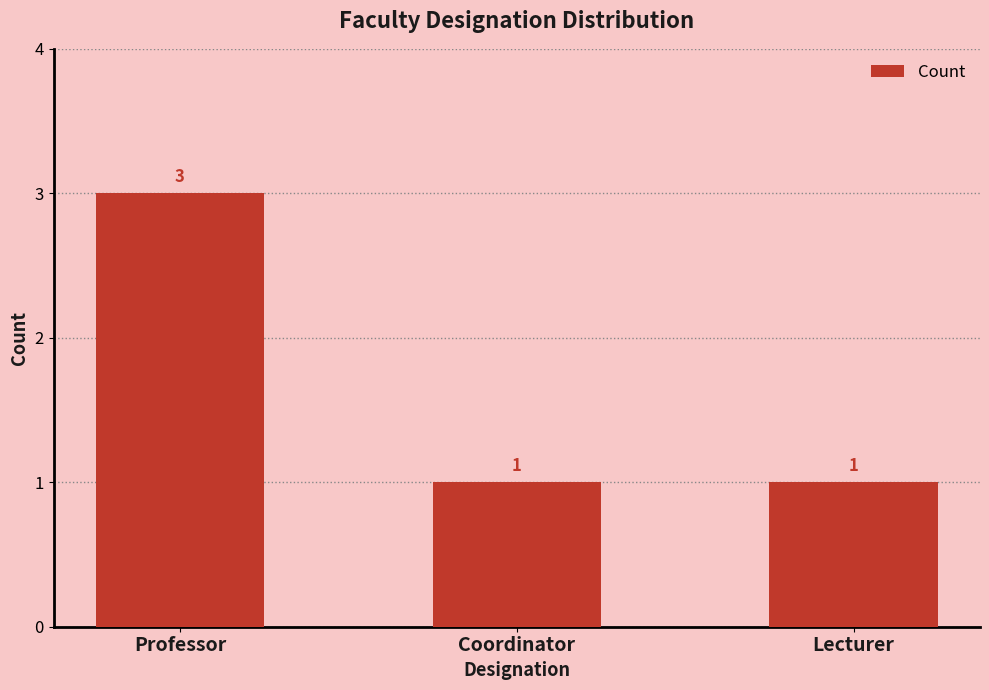

What position from the right is Coordinator?

2